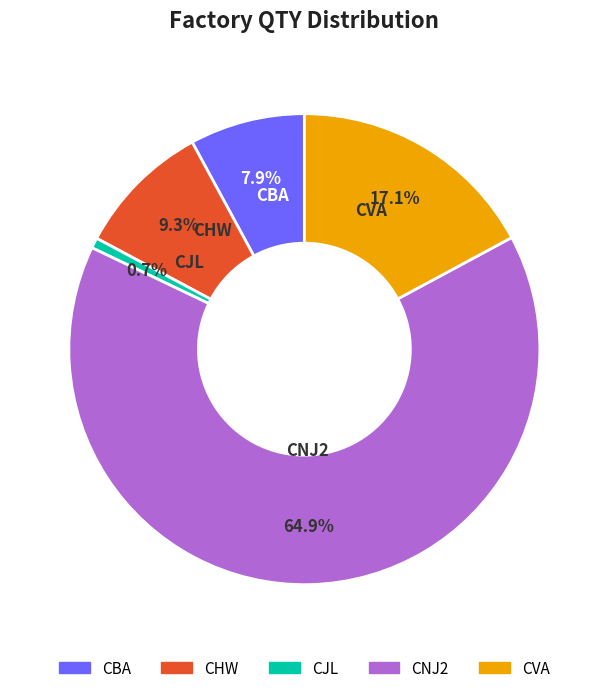

To the nearest percent, what is the difference between the largest and smallest slice percentages?

64%